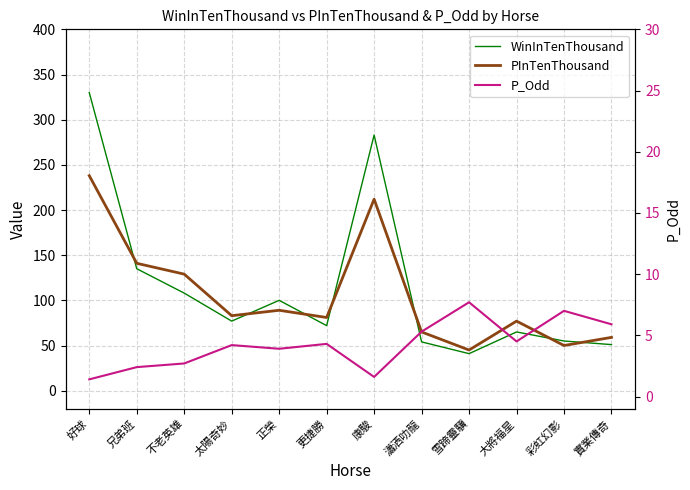

At which category does P_Odd reach its first local valley?

正榮